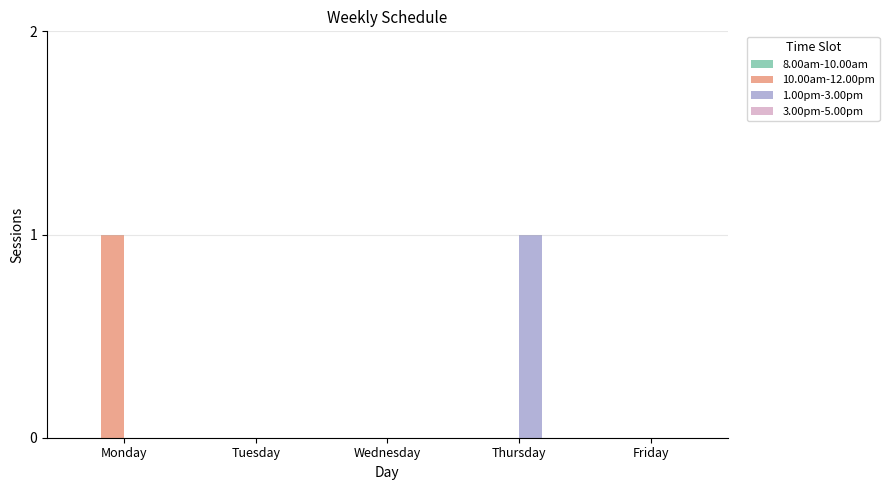

Reading left to right, transcribe all the data shown in this chart.

10.00am-12.00pm: Monday=1	Tuesday=0	Wednesday=0	Thursday=0	Friday=0
1.00pm-3.00pm: Monday=0	Tuesday=0	Wednesday=0	Thursday=1	Friday=0